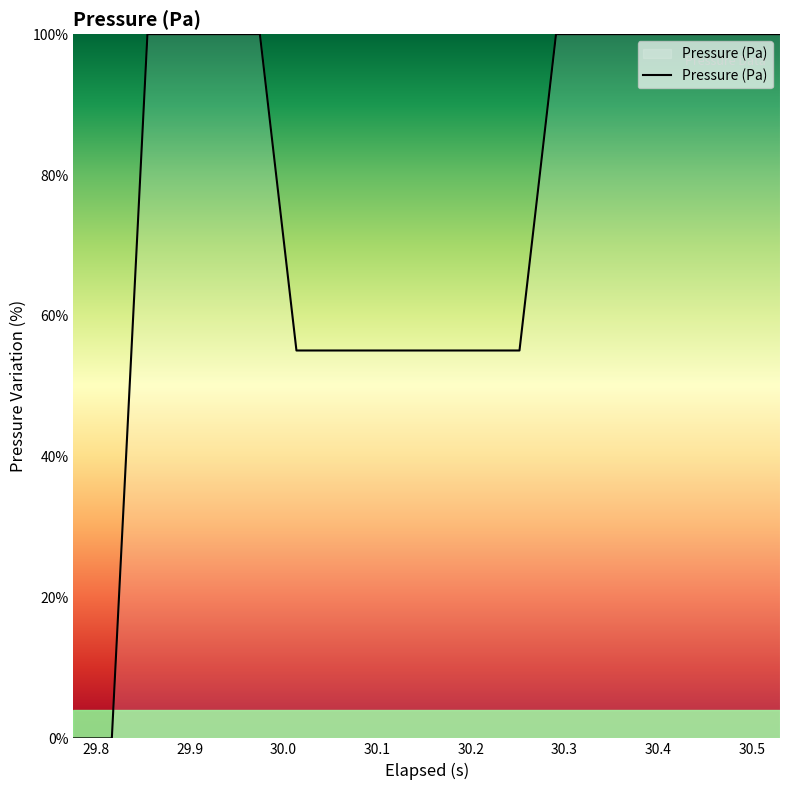

What is the greatest value displayed?

100.0